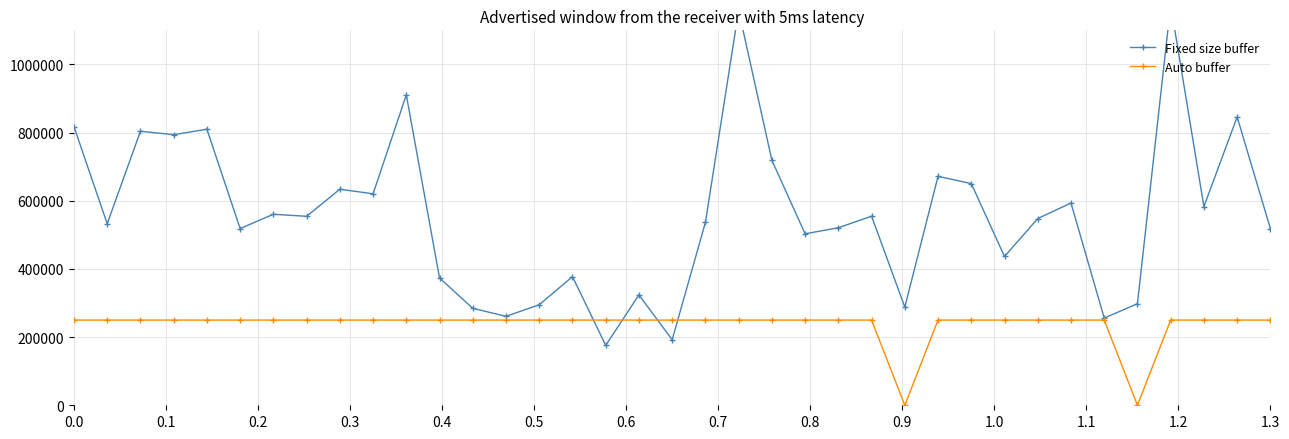

The Auto buffer series shows 250000 at 0.0. True or false?

True